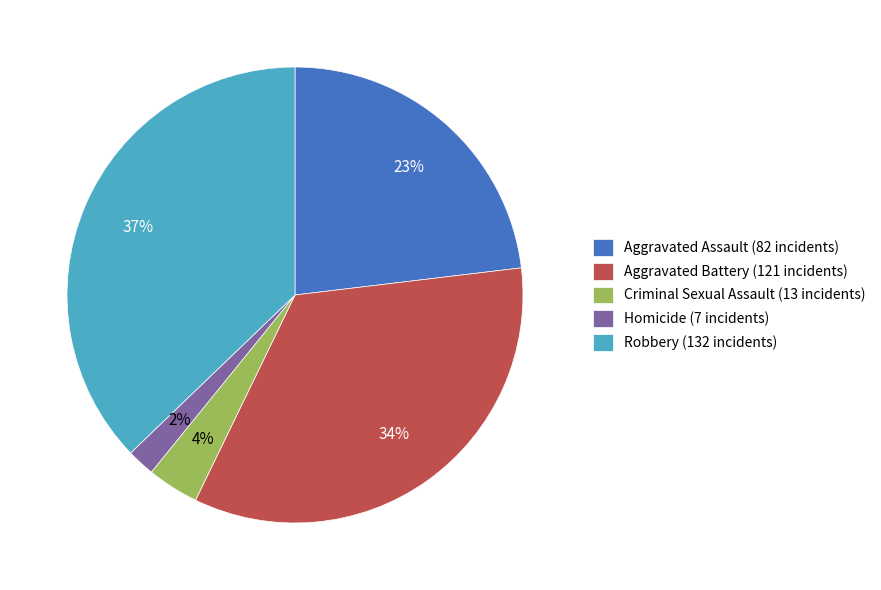

Do Aggravated Assault (82 incidents) and Homicide (7 incidents) together represent more than half of the pie?

No